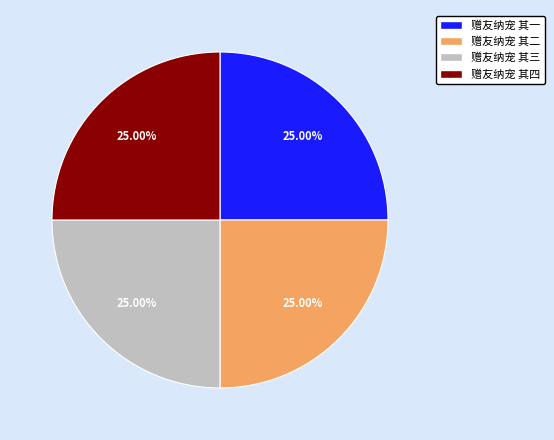

What is the ratio of the value at 赠友纳宠 其四 to the value at 赠友纳宠 其一?

1.0